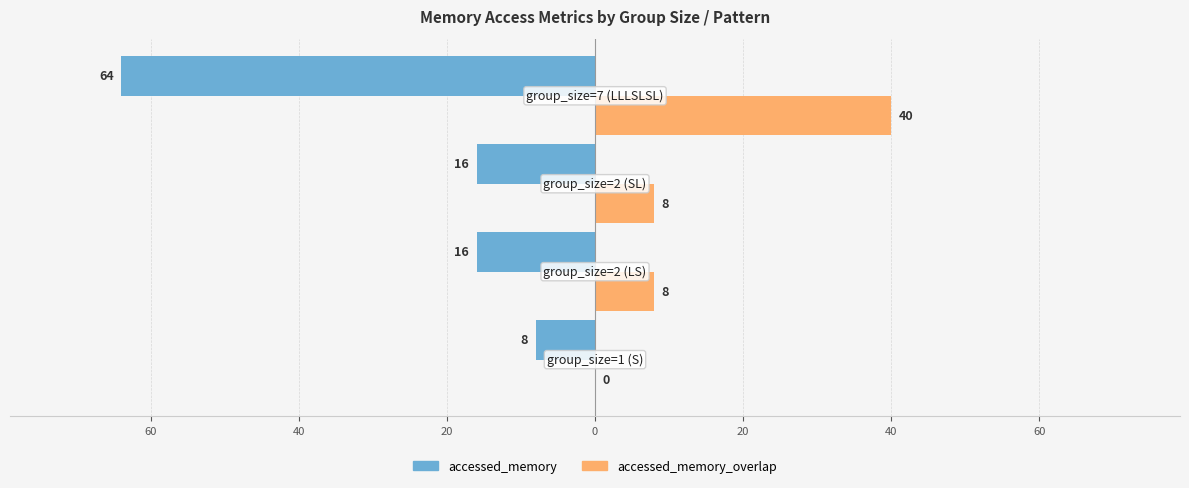

Are the bars horizontal?

Yes